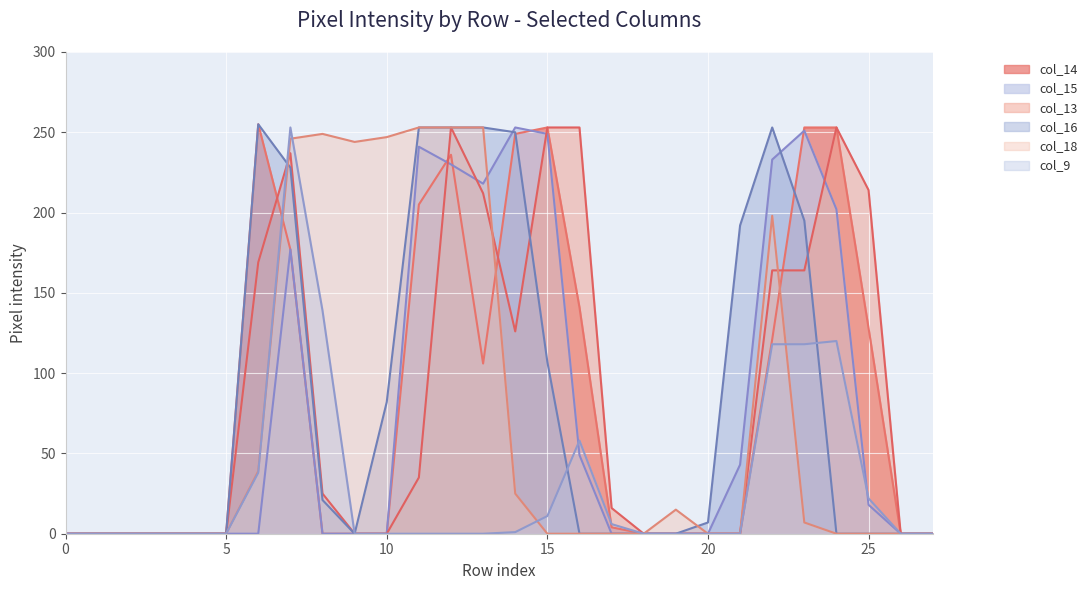

How many interior local valleys does the col_13 series have?

1